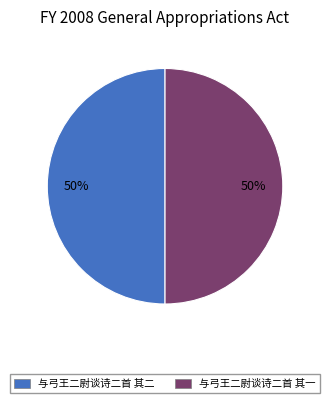

To the nearest percent, what is the combined percentage of 与弓王二尉谈诗二首 其二 and 与弓王二尉谈诗二首 其一?

100%